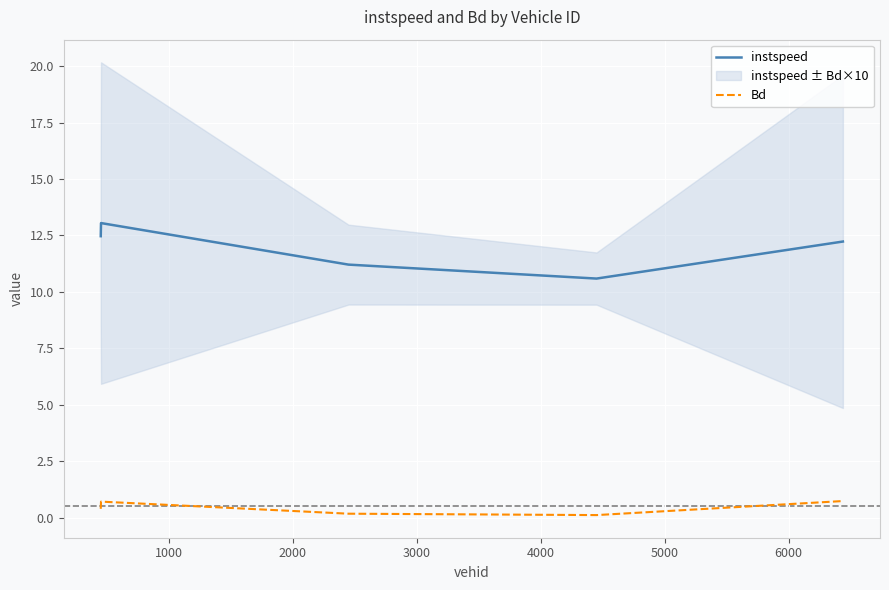

What is the sum of all Bd values?

2.1